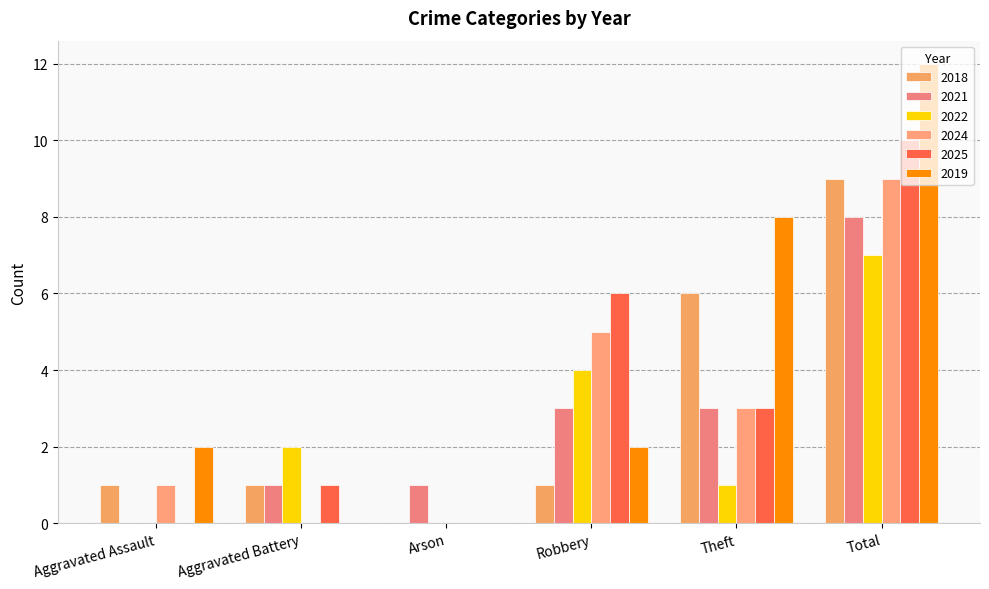

At which label is 2021 closest to 4?

Robbery